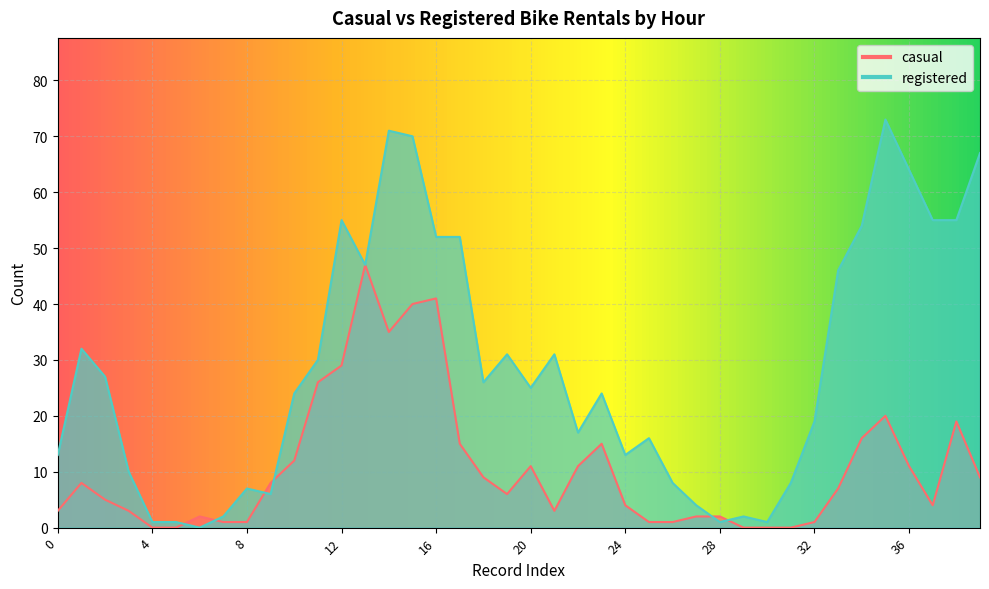

What is the total value across all series at 28?

3